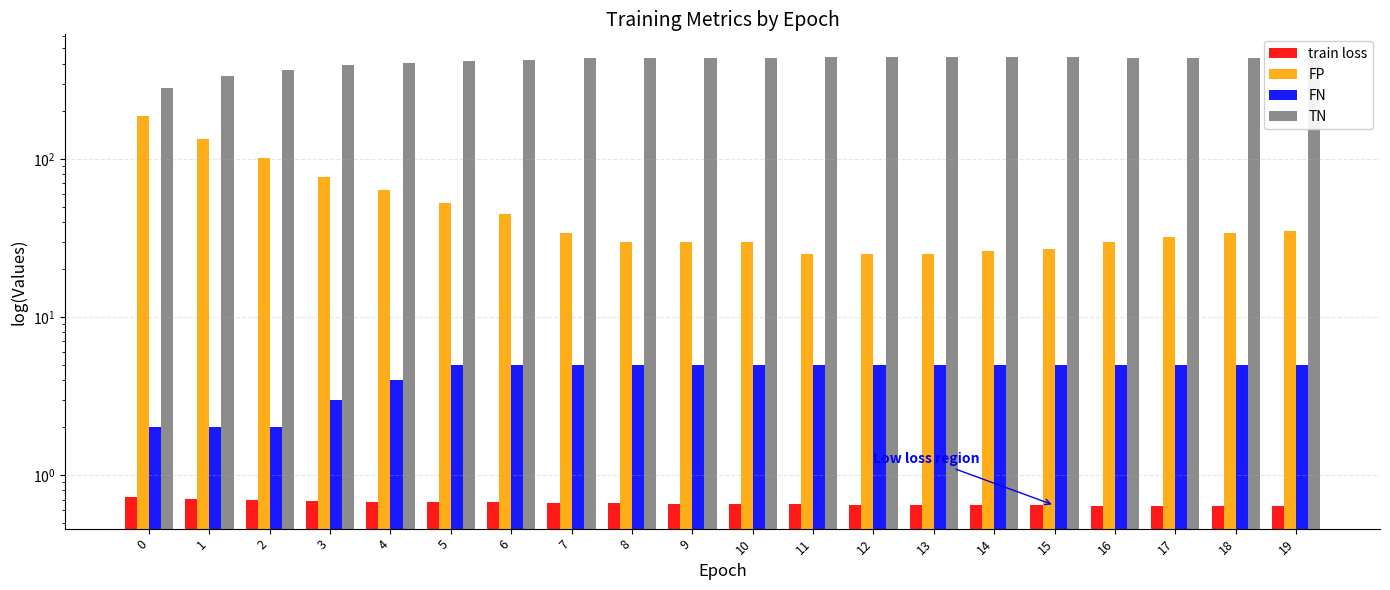

What is the difference between the highest and lowest values at 7?

433.3